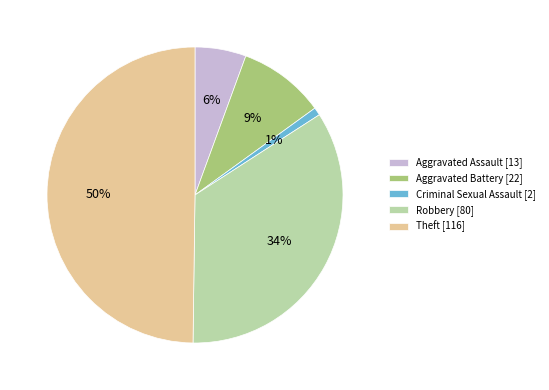

Does Robbery [80] account for over 50% of the chart?

No